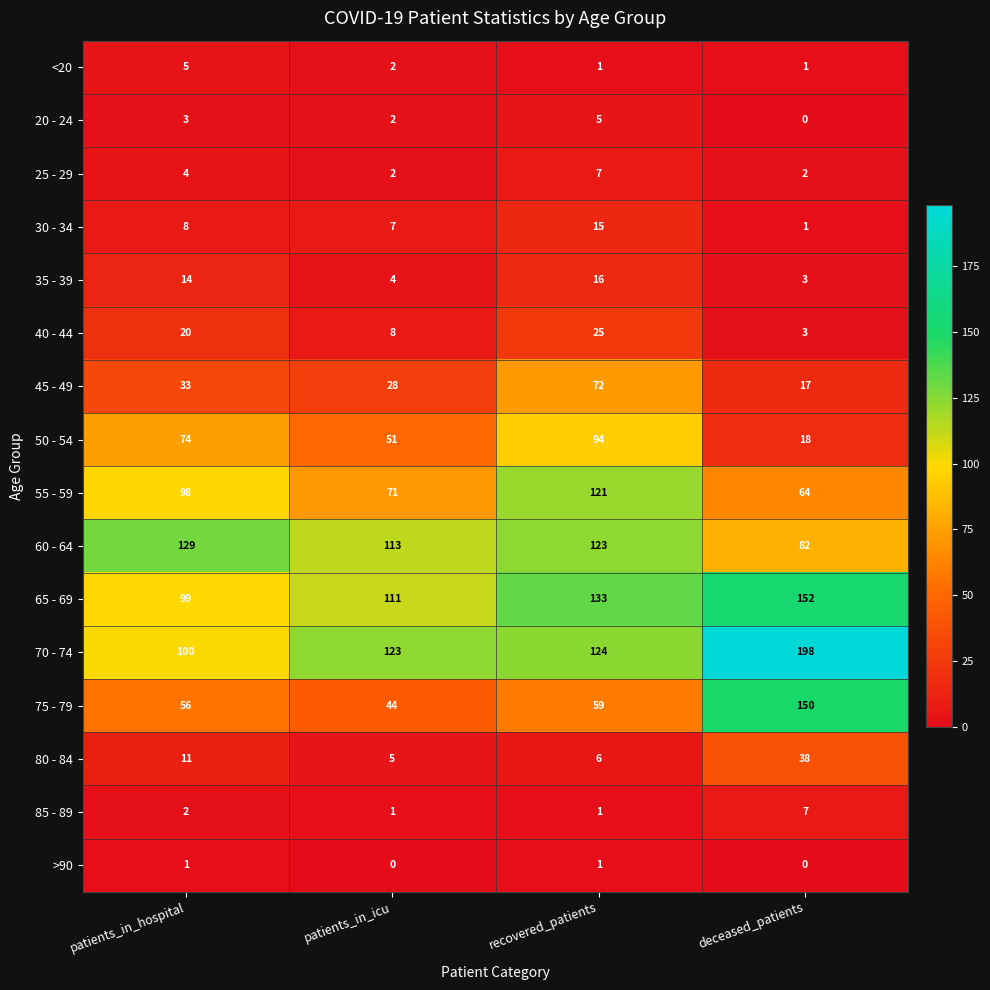

The value of 70 - 74 at patients_in_hospital is 23. True or false?

False